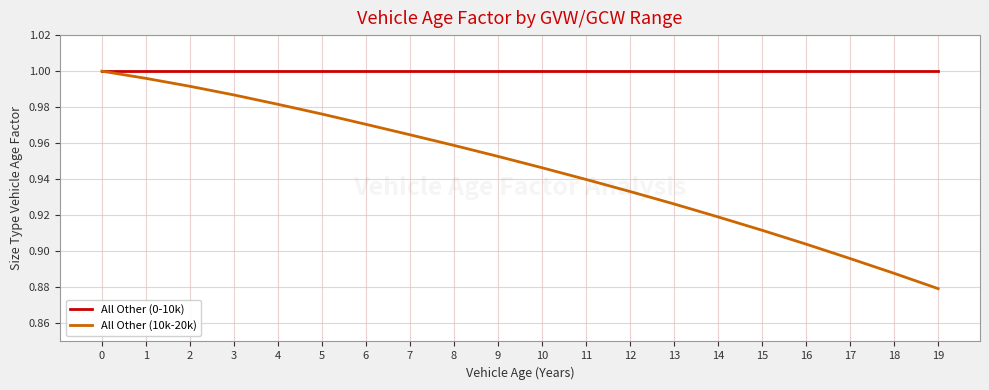

The value of All Other (0-10k) at 15 is 0.6. True or false?

False